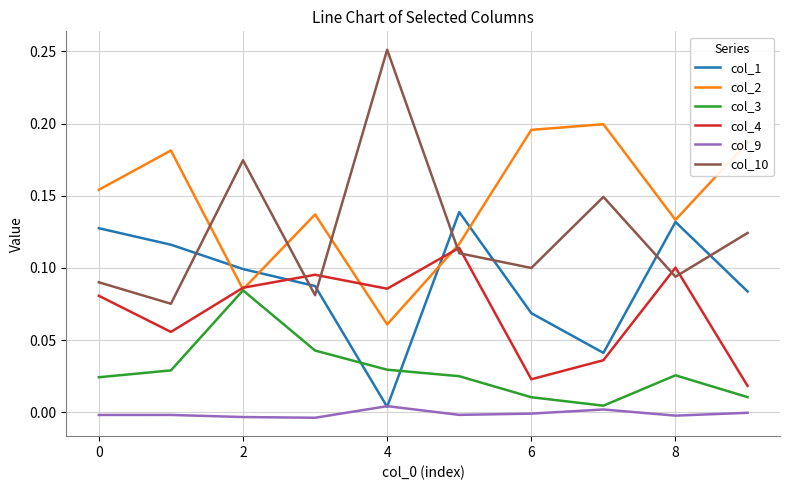

List the series in order of their peak value, highest first.

col_10, col_2, col_1, col_4, col_3, col_9